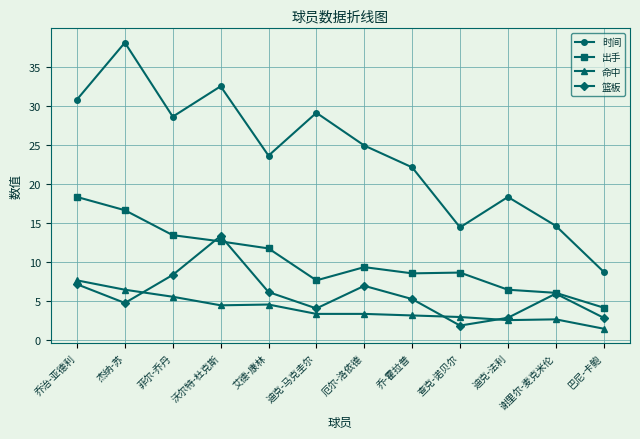

True or false: 出手 and 时间 cross at least once.

False